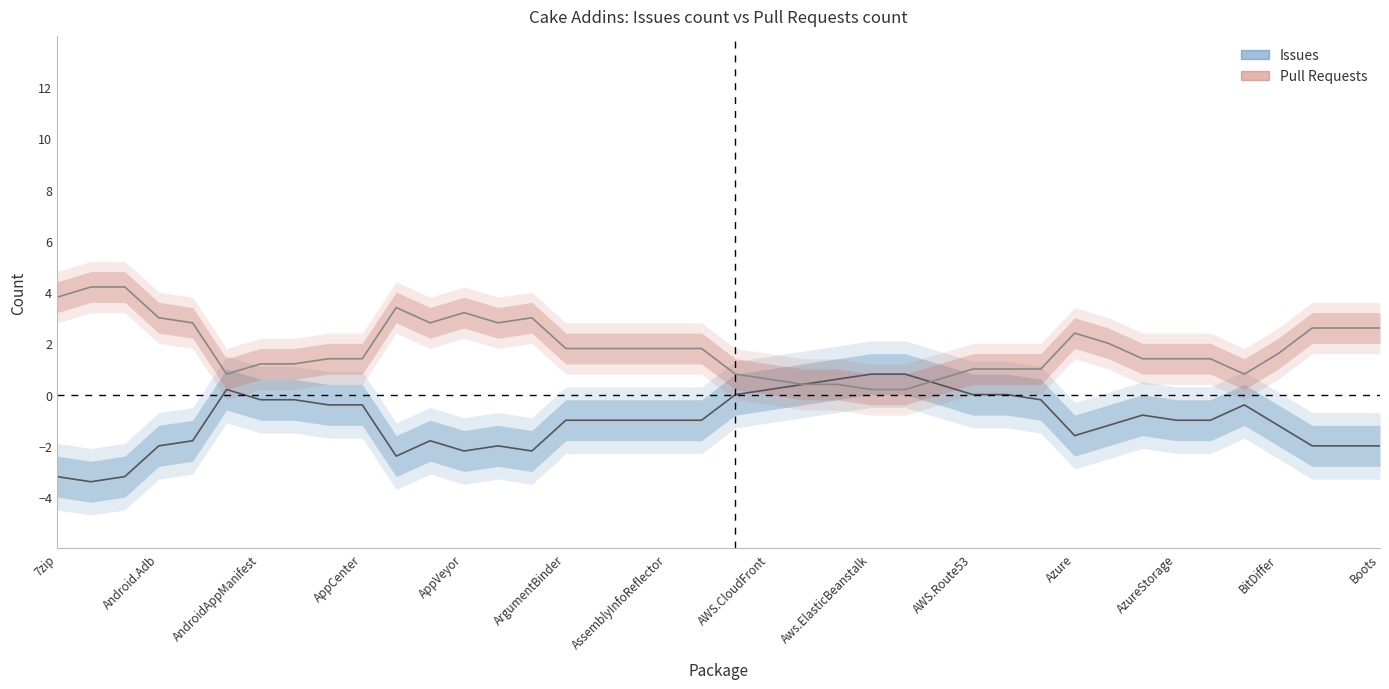

Where is Estimate (Issues) nearest to the value -1?

ArgumentBinder